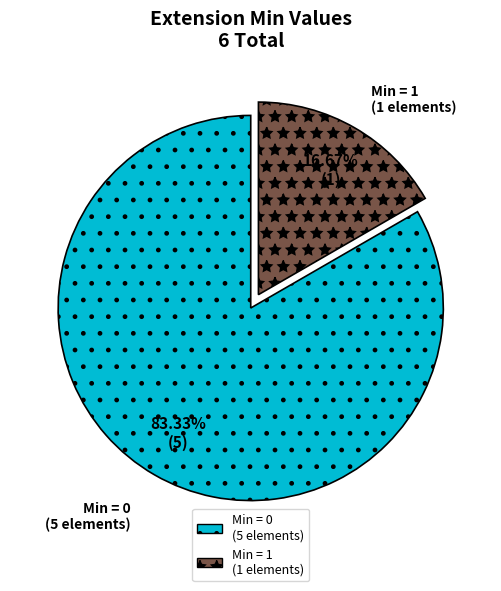

Which category has the biggest portion of the pie?

Min = 0 (5 elements)